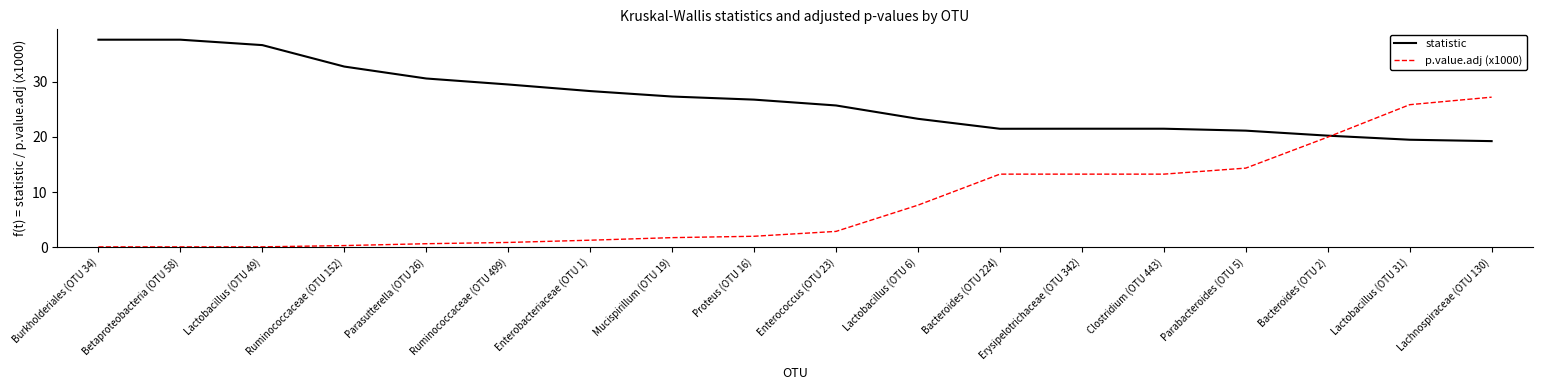

Reading right to left, what are all the values shown in this chart?

statistic: 19.3	19.5	20.2	21.2	21.5	21.5	21.5	23.3	25.7	26.8	27.3	28.3	29.5	30.6	32.8	36.7	37.7	37.7
p.value.adj (x1000): 27.2	25.9	20.0	14.4	13.3	13.3	13.3	7.6	2.9	2.0	1.7	1.3	0.9	0.6	0.3	0.1	0.1	0.1